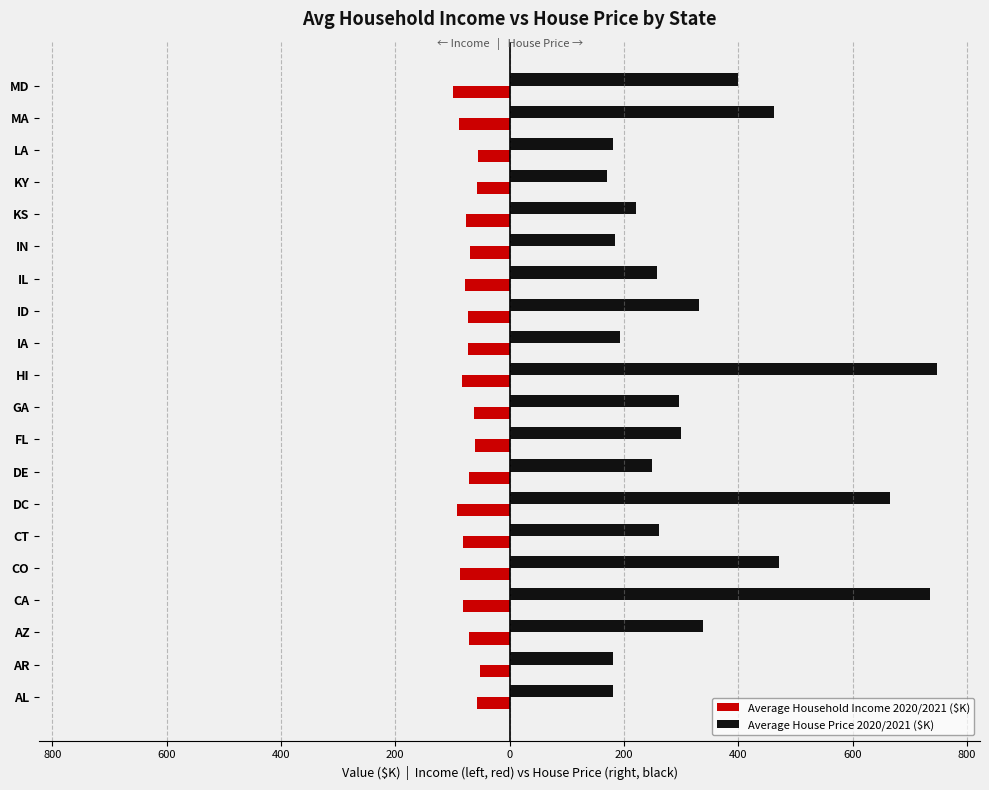

Count the number of data series in this chart.

2